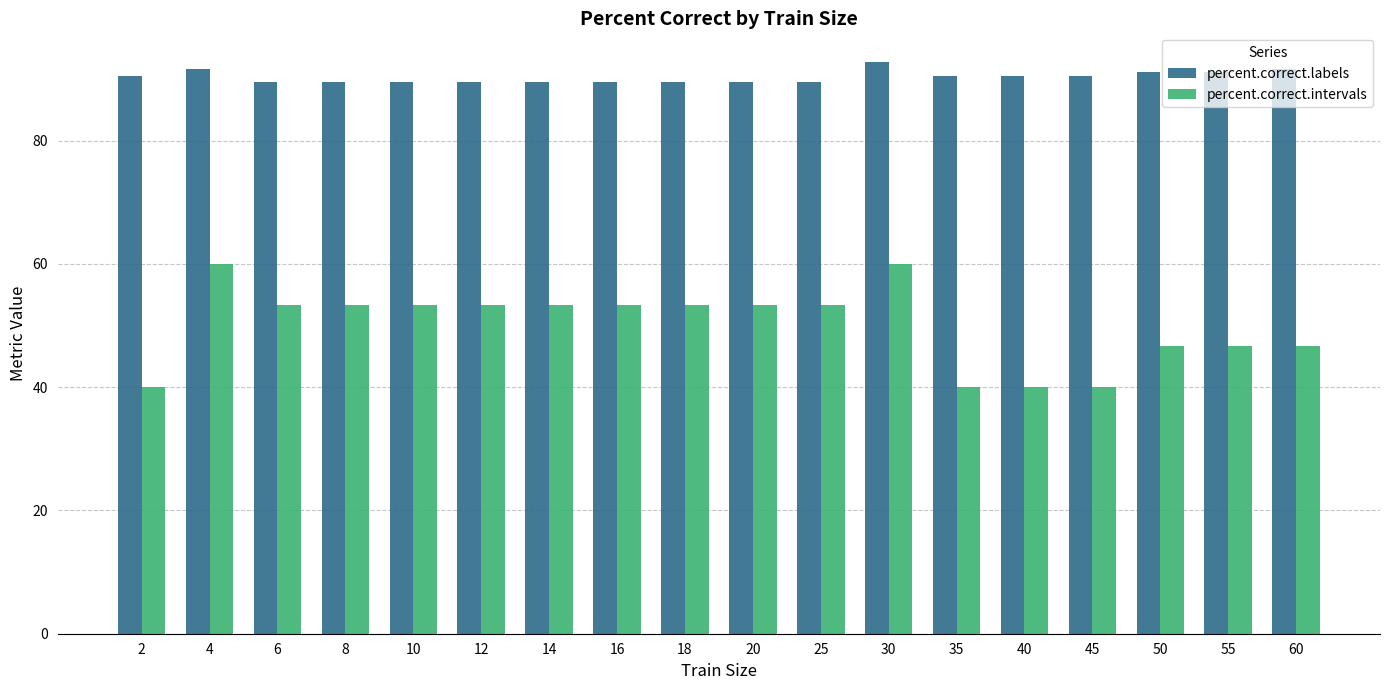

Reading left to right, transcribe all the data shown in this chart.

percent.correct.labels: 2=90.6	4=91.7	6=89.4	8=89.4	10=89.4	12=89.4	14=89.4	16=89.4	18=89.4	20=89.4	25=89.4	30=92.8	35=90.6	40=90.6	45=90.6	50=91.1	55=91.1	60=91.7
percent.correct.intervals: 2=40.0	4=60.0	6=53.3	8=53.3	10=53.3	12=53.3	14=53.3	16=53.3	18=53.3	20=53.3	25=53.3	30=60.0	35=40.0	40=40.0	45=40.0	50=46.7	55=46.7	60=46.7